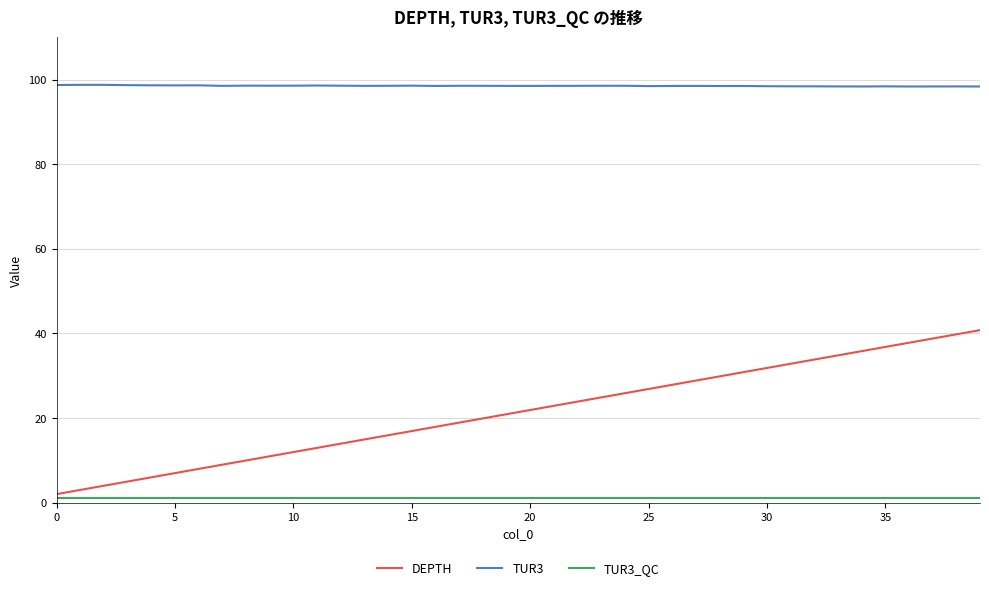

Which series has the largest total across all categories?

TUR3